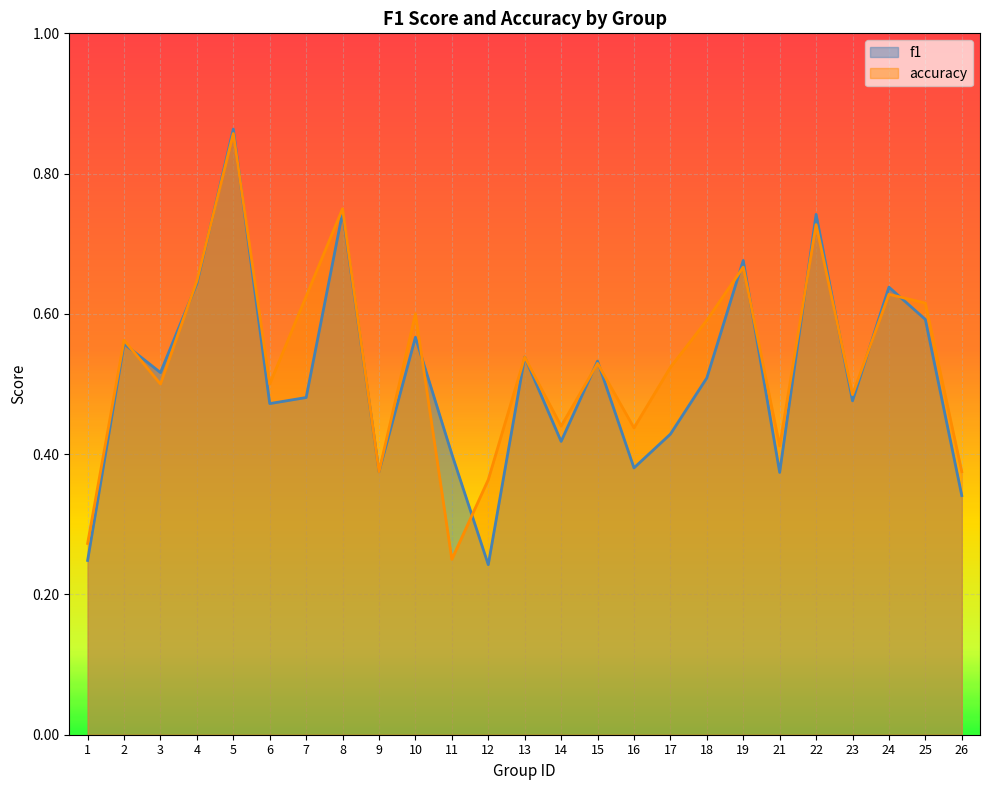

Which category has the highest value across all series?

5